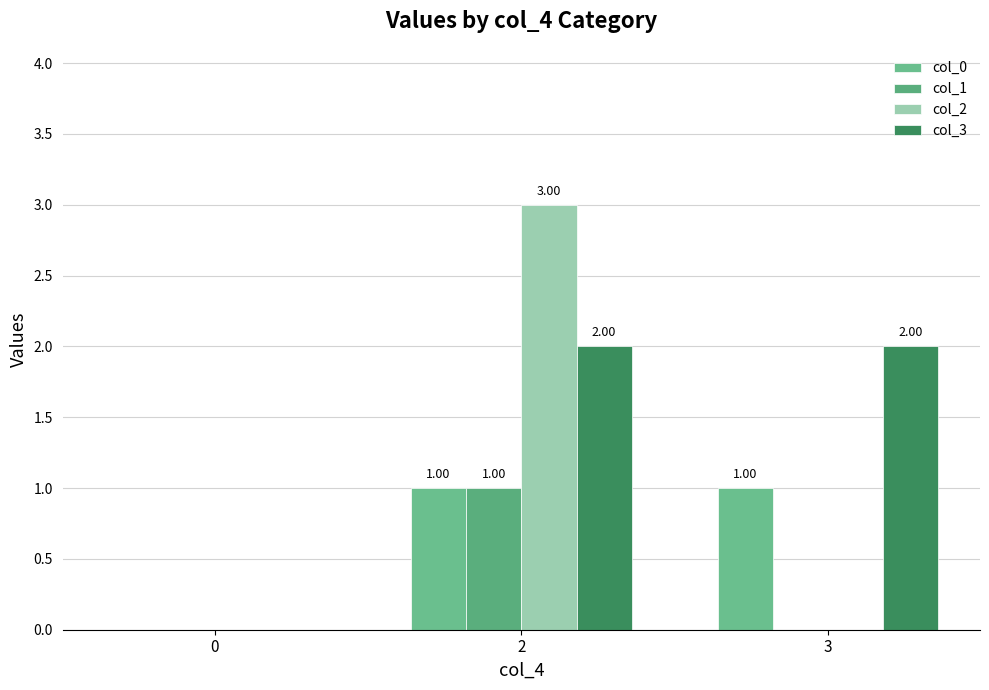

What is the maximum value shown in the chart?

3